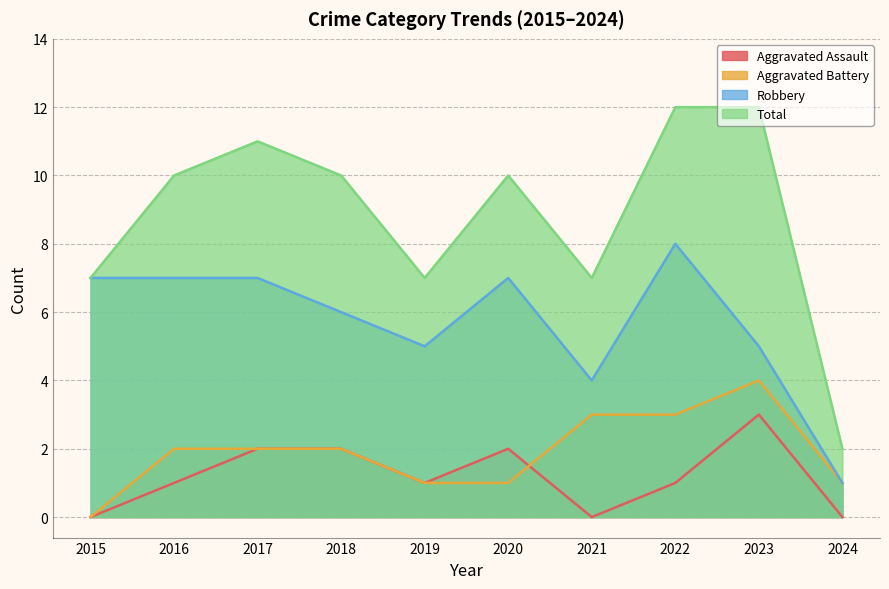

Rank the series by their maximum value, from lowest to highest.

Aggravated Assault, Aggravated Battery, Robbery, Total